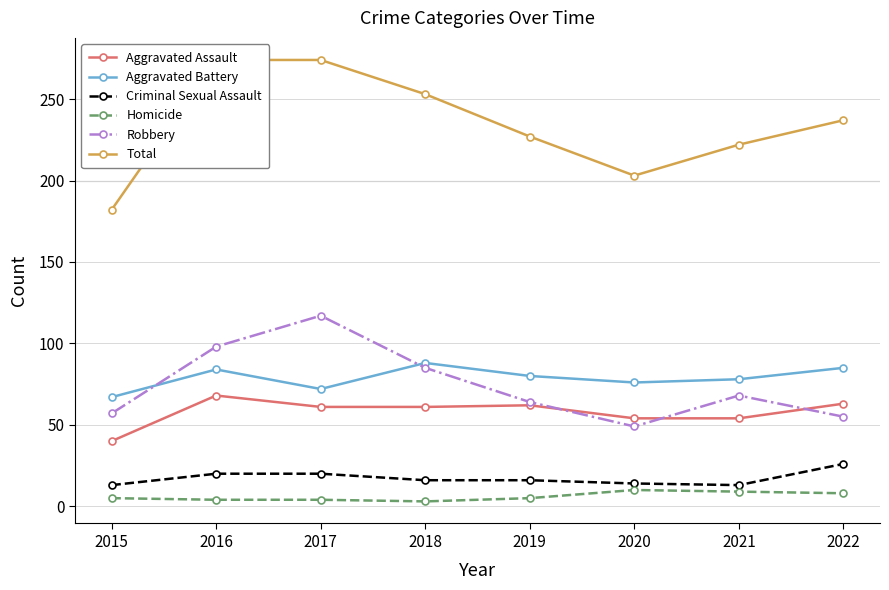

Is the value of Total at 2018 greater than the value of Robbery at 2018?

Yes